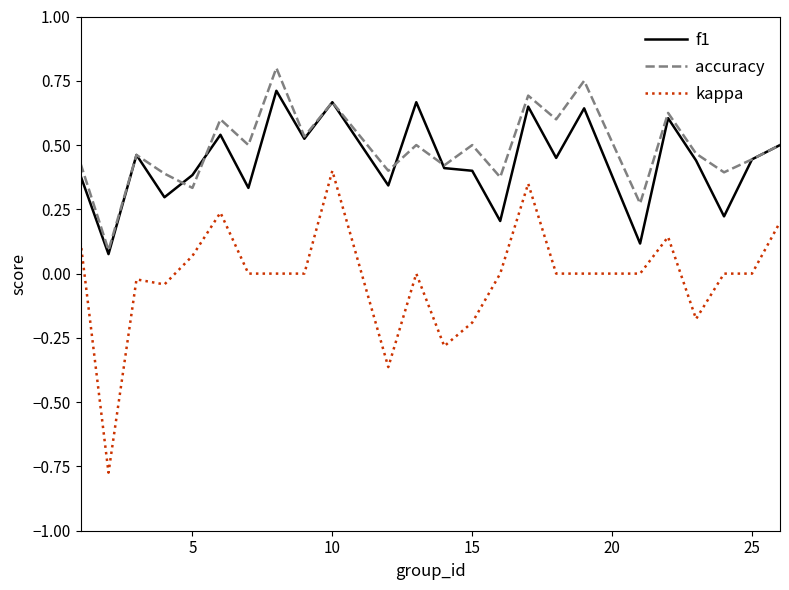

Which series has the widest spread of values?

kappa